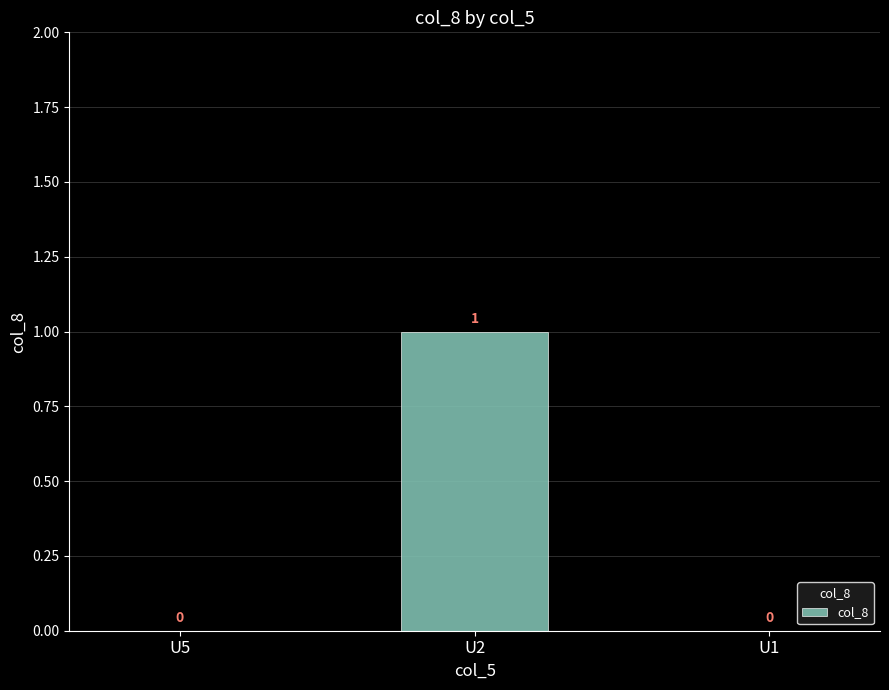

Does the chart contain stacked bars?

No